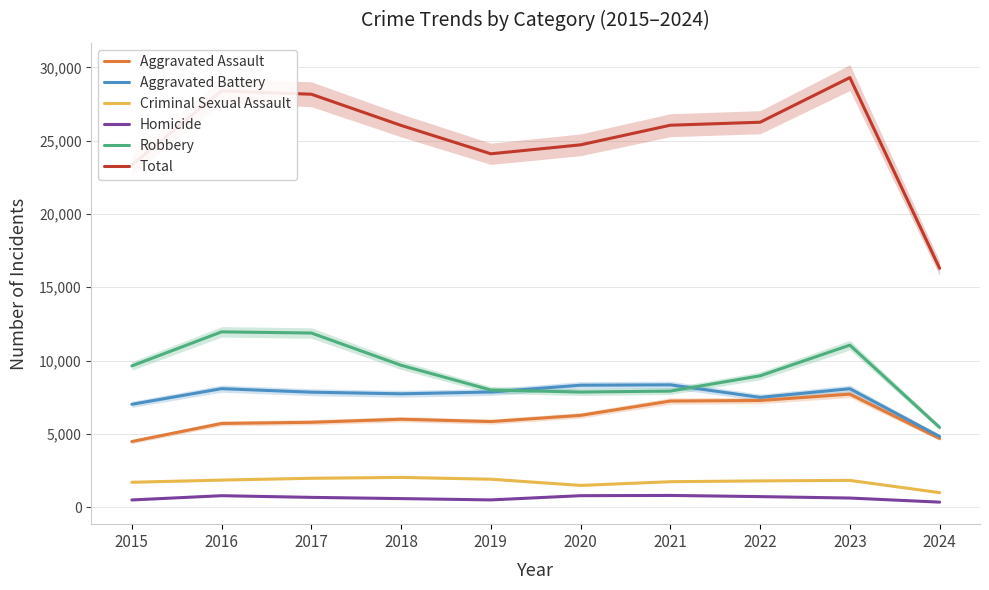

What is the difference between the maximum and second lowest values in the Aggravated Battery series?

1328